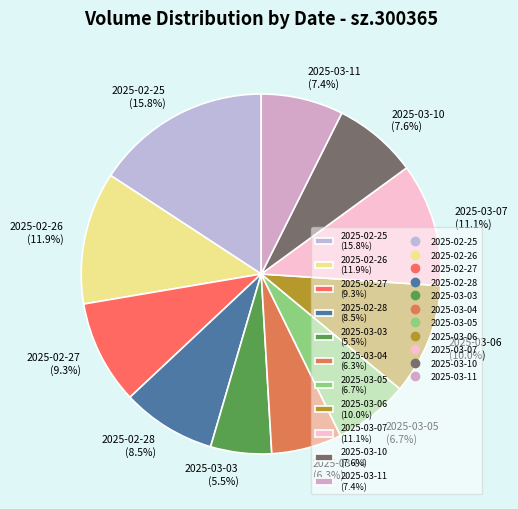

To the nearest percent, what portion does 2025-03-04 represent?

6%